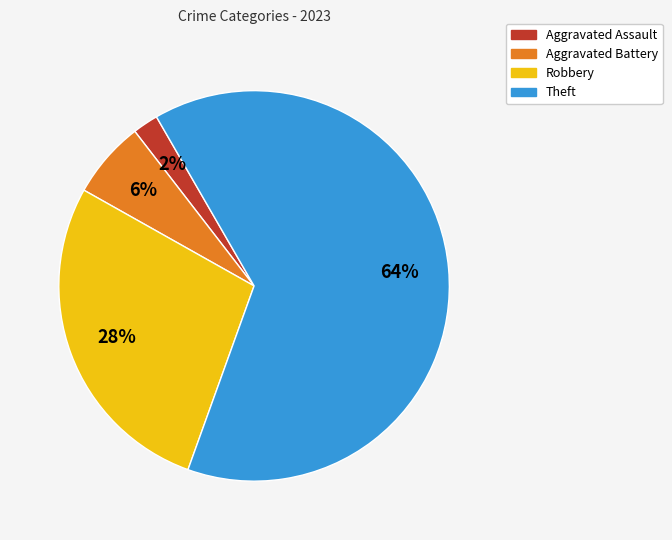

To the nearest percent, what is the difference between the largest and smallest slice percentages?

62%